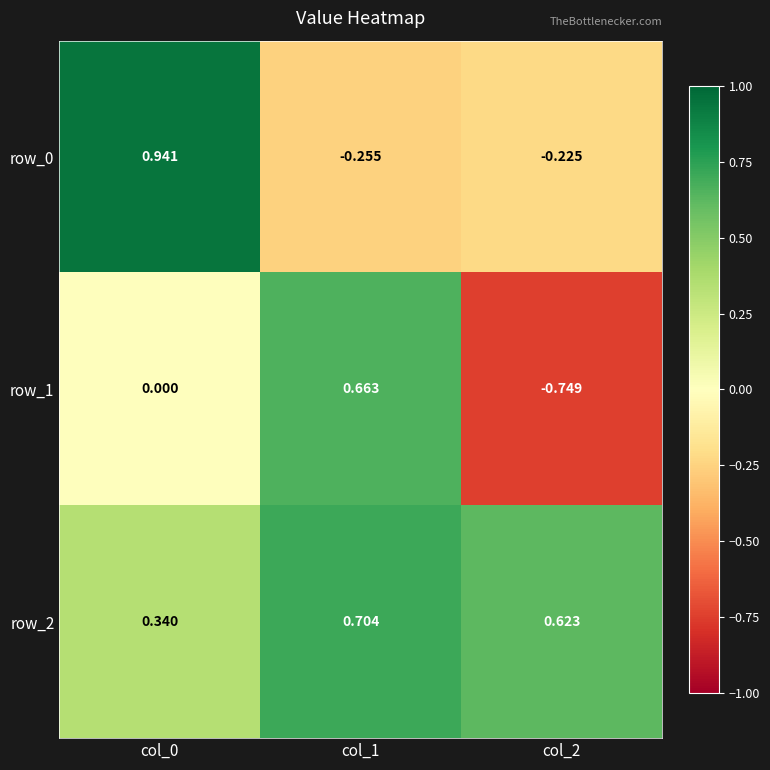

Is the value of row_1 at col_0 greater than the value of row_2 at col_0?

No